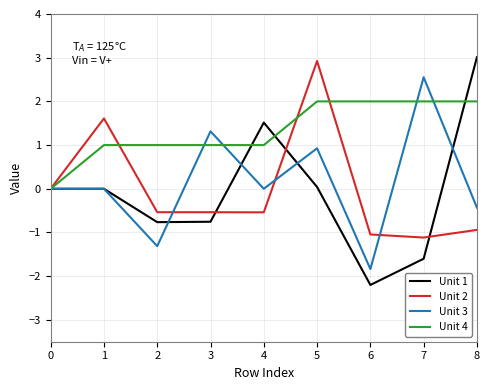

Is the value of Unit 3 at 2 greater than the value of Unit 1 at 6?

Yes